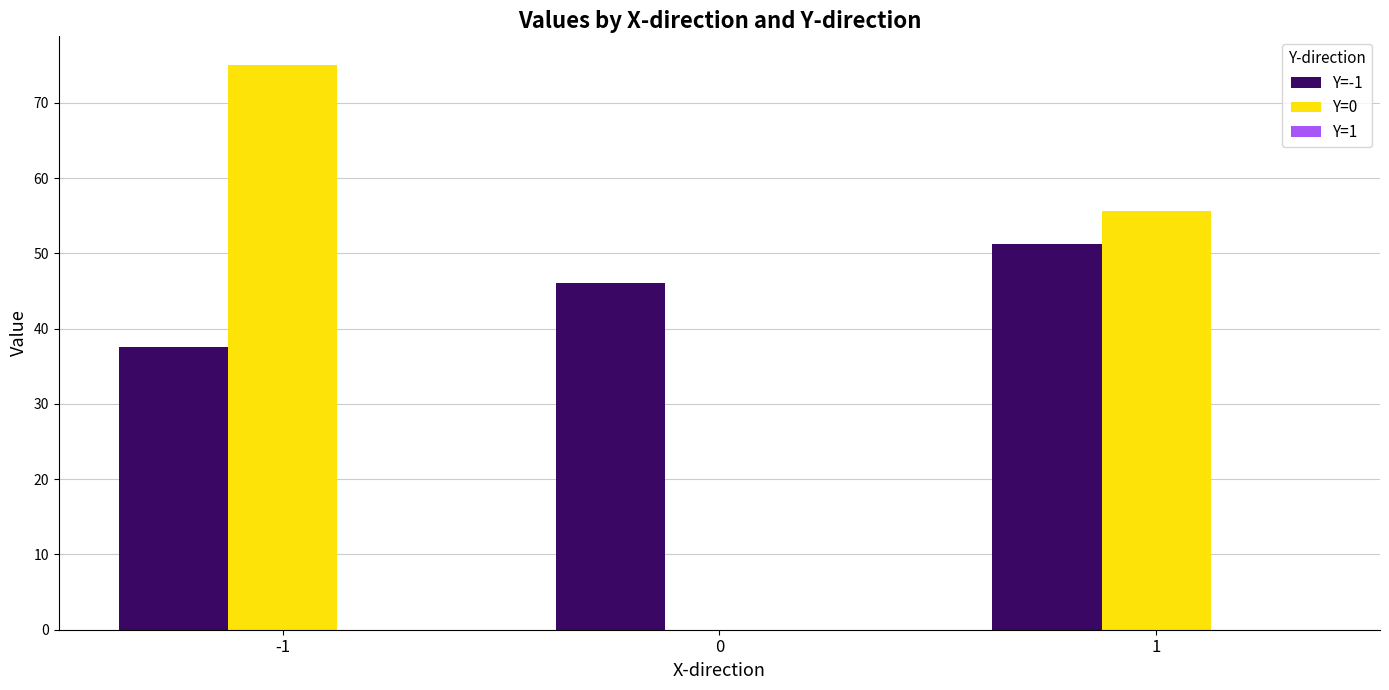

At which category does the chart reach its peak across all series?

-1